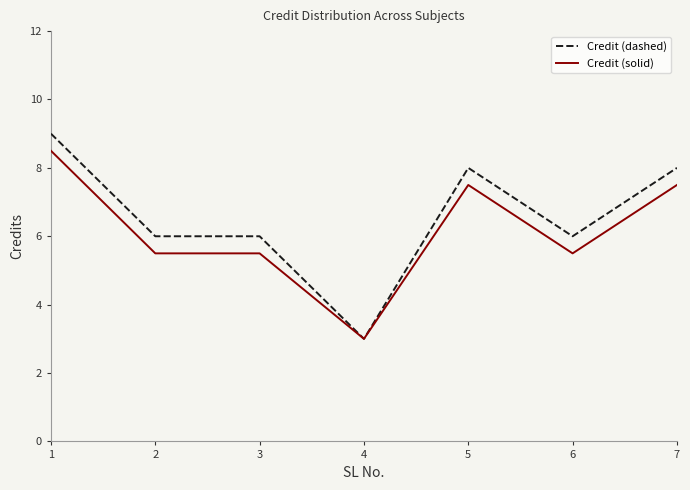

What is the minimum value shown in the chart?

3.0